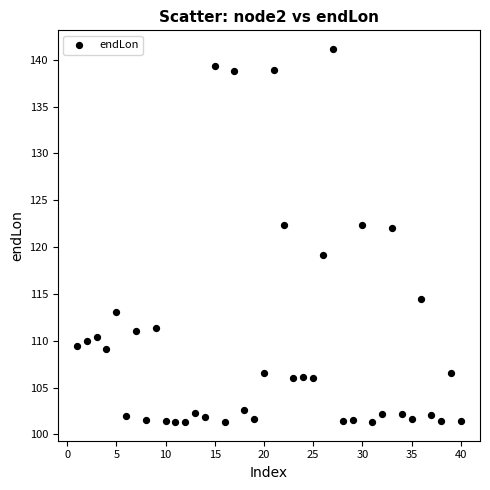

What is the range of X values (max minus min)?

39.0